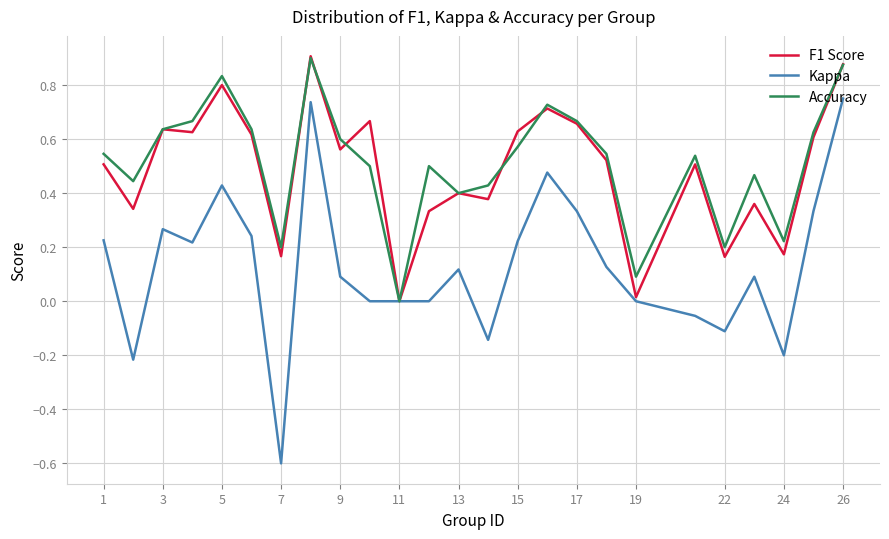

What is the sum of all Kappa values?

3.3